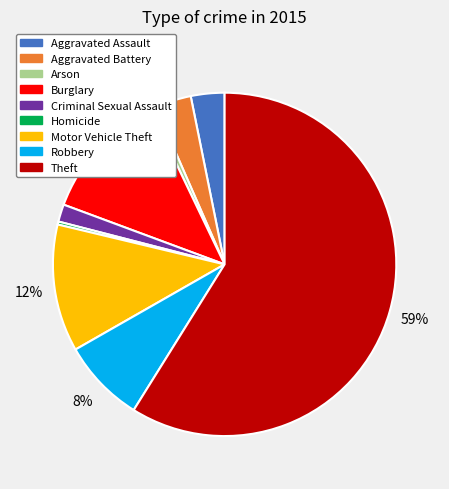

Is there a majority slice in this chart?

Yes